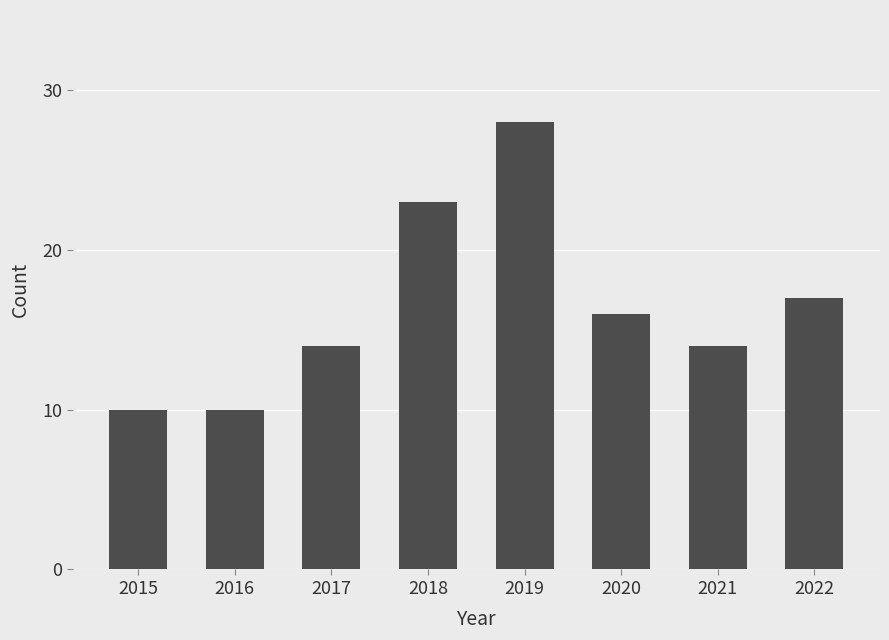

At which category does the chart reach its peak across all series?

2019